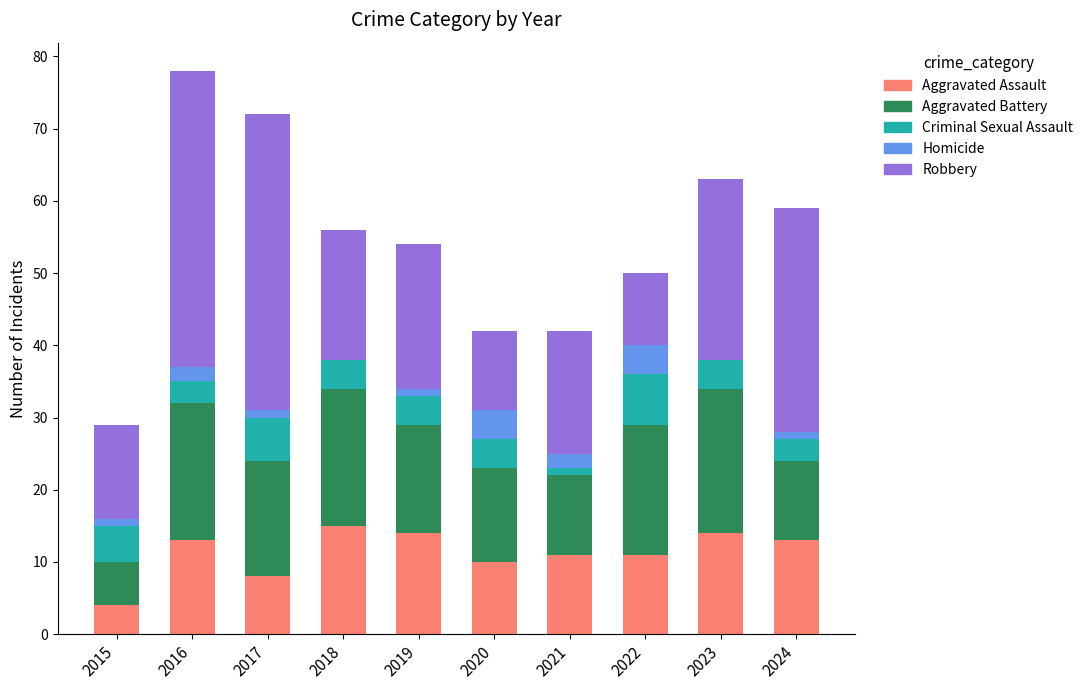

The value of Aggravated Assault at 2020 is 10. True or false?

True